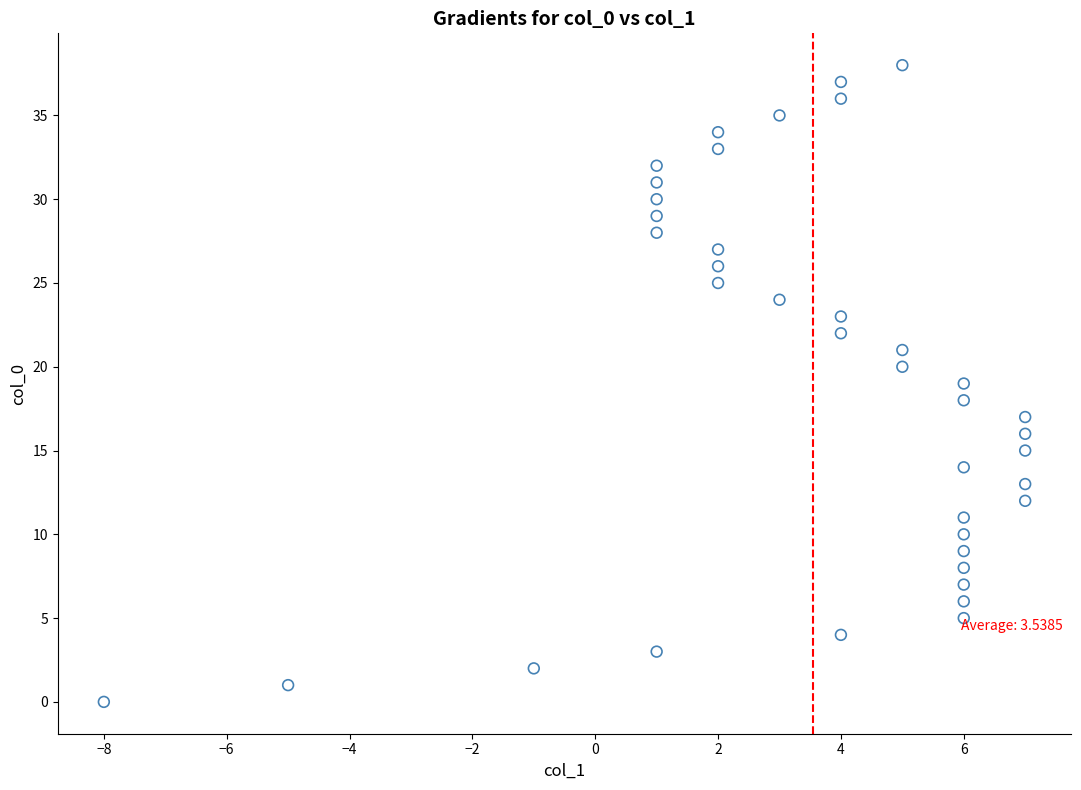

What is the range of Y values (max minus min)?

38